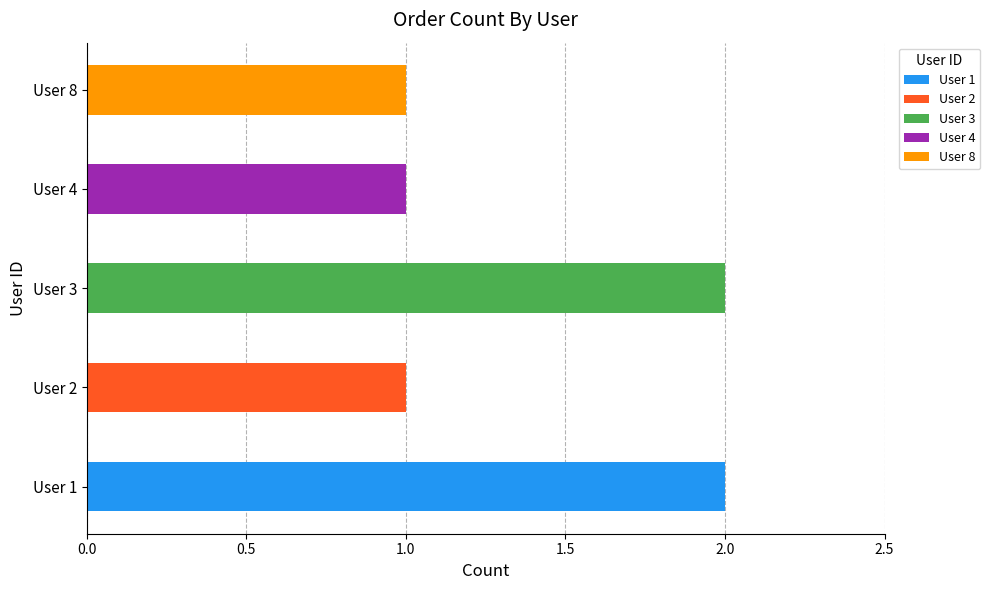

What is the minimum value shown in the chart?

1